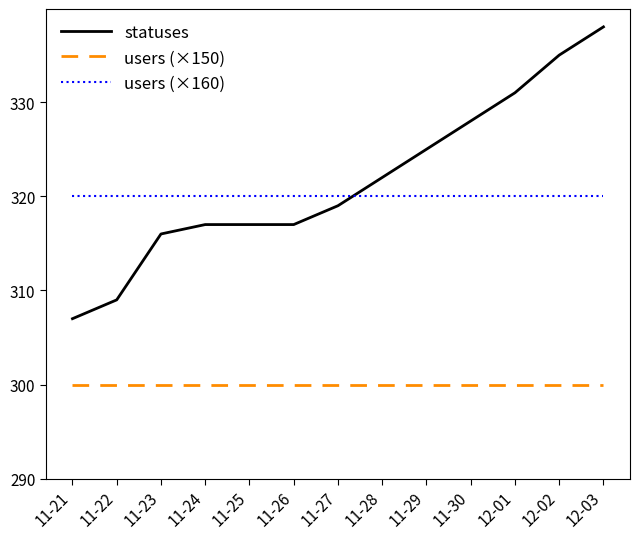

List the series in order of their peak value, lowest first.

users (×150), users (×160), statuses